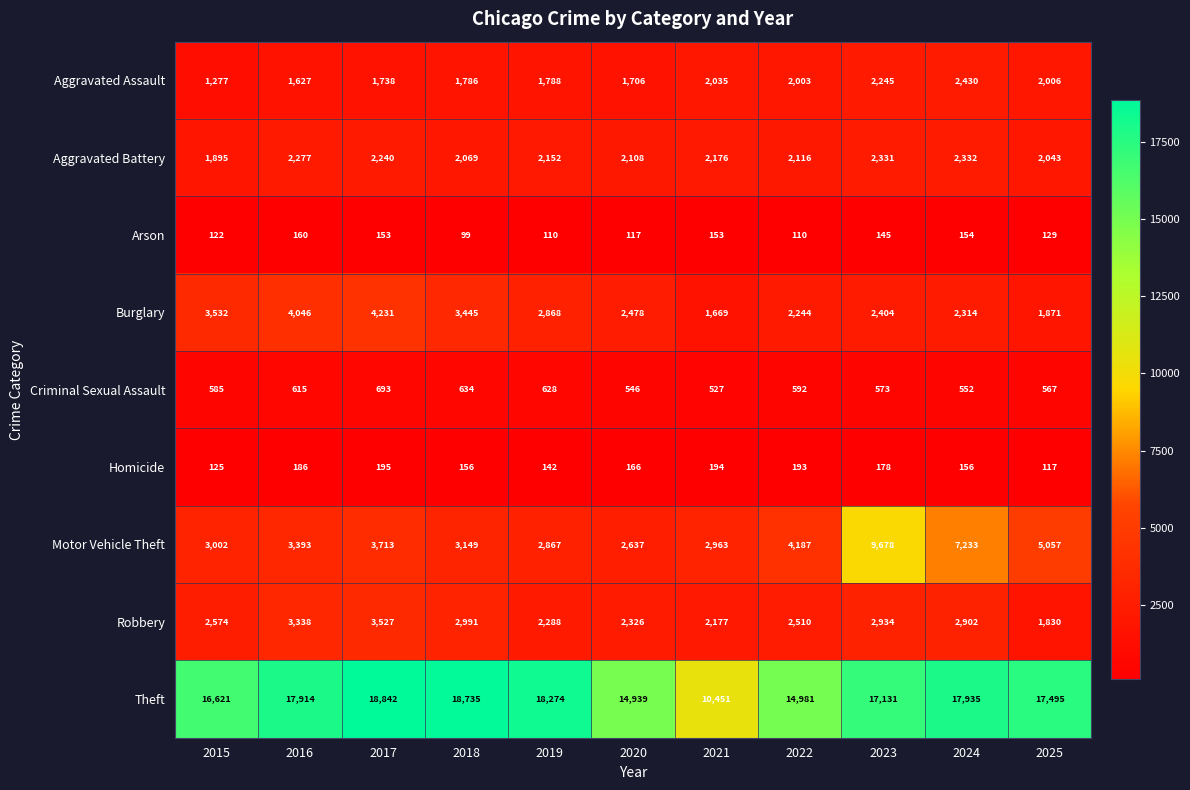

Rank the series at 2017 from lowest to highest value.

Arson, Homicide, Criminal Sexual Assault, Aggravated Assault, Aggravated Battery, Robbery, Motor Vehicle Theft, Burglary, Theft